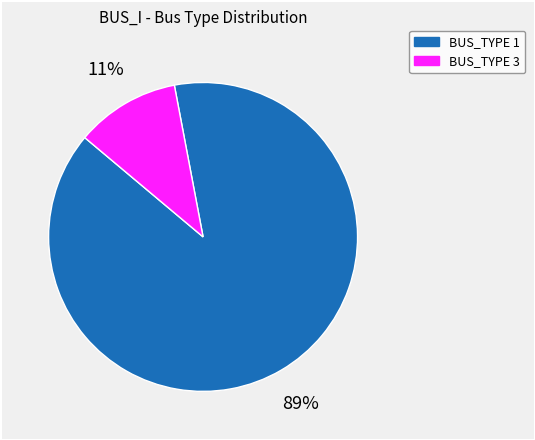

To the nearest percent, what is the difference between the largest and smallest slice percentages?

78%